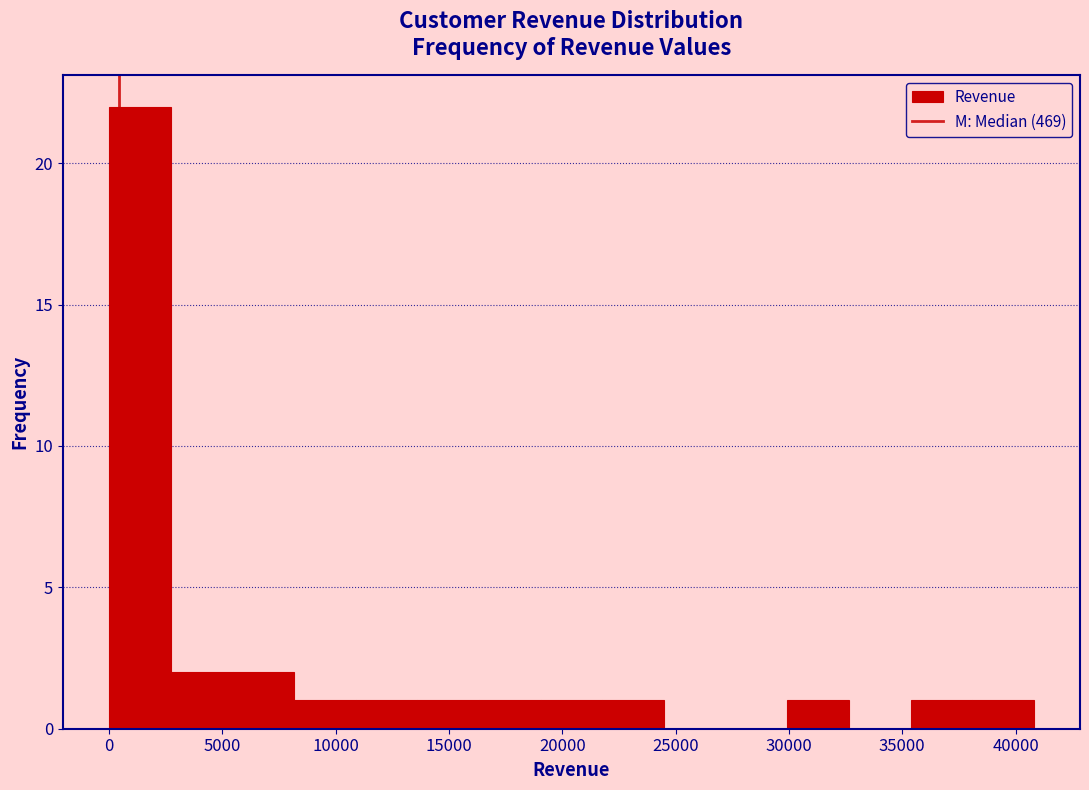

Over which range of the x-axis is the bar tallest?

0 to 2500